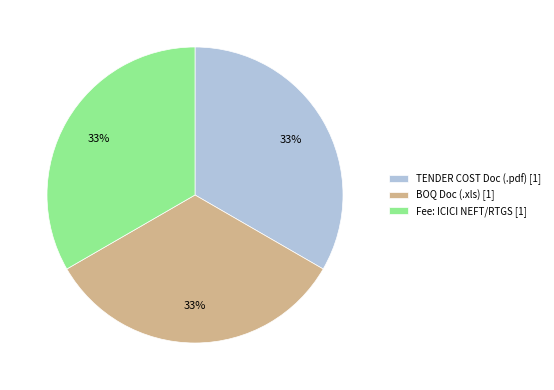

How many segments does this pie chart have?

3